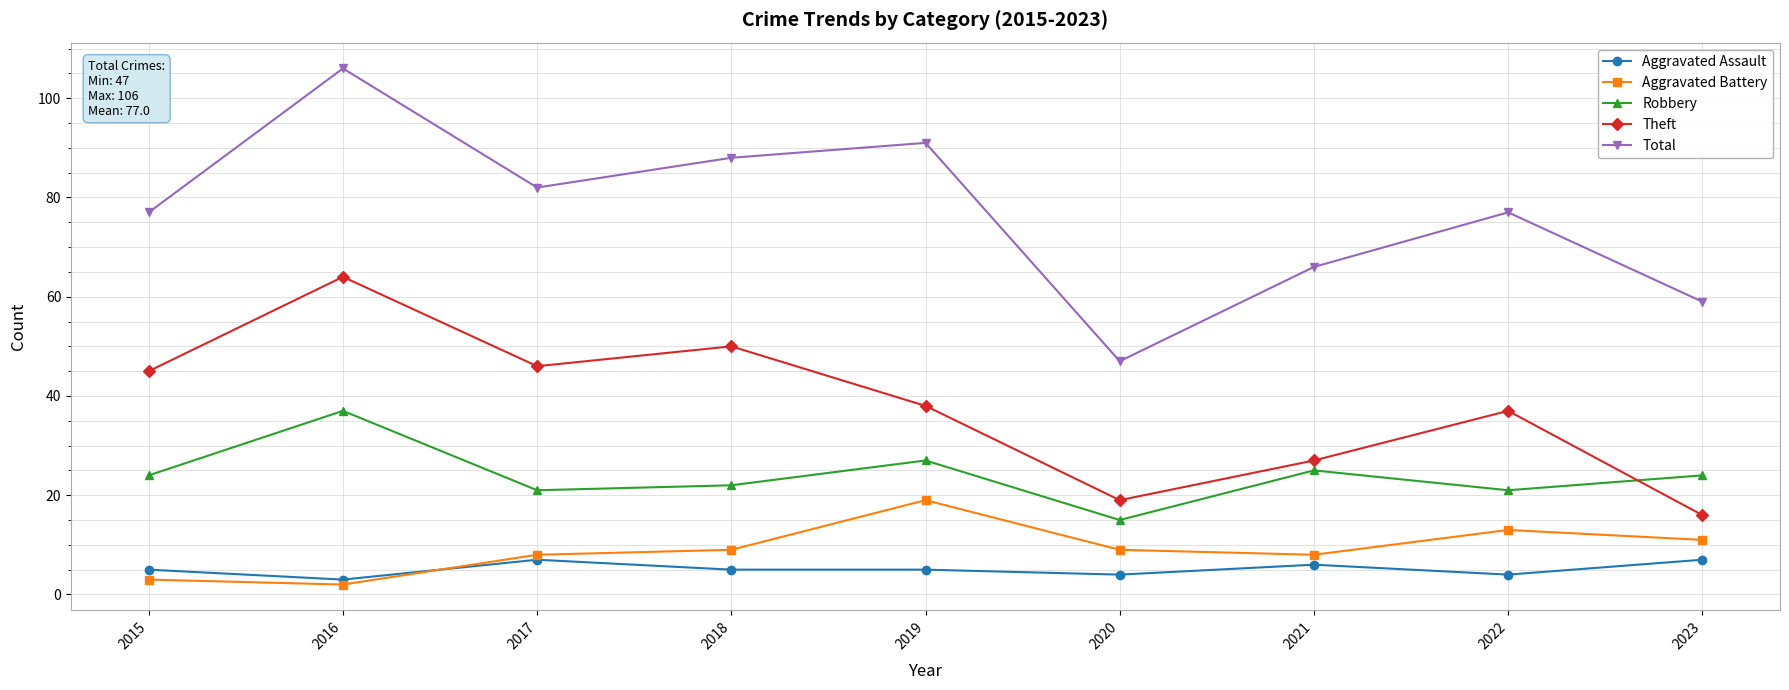

What is the value of the Aggravated Battery point at the 4th from the left?

9